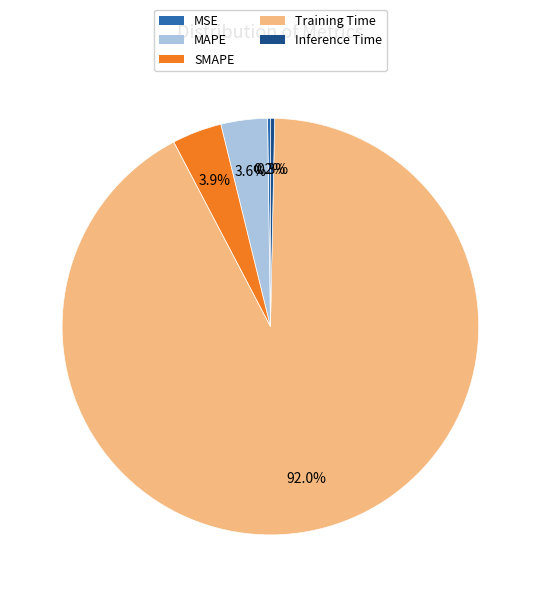

Which slice represents more than half of the pie?

Training Time